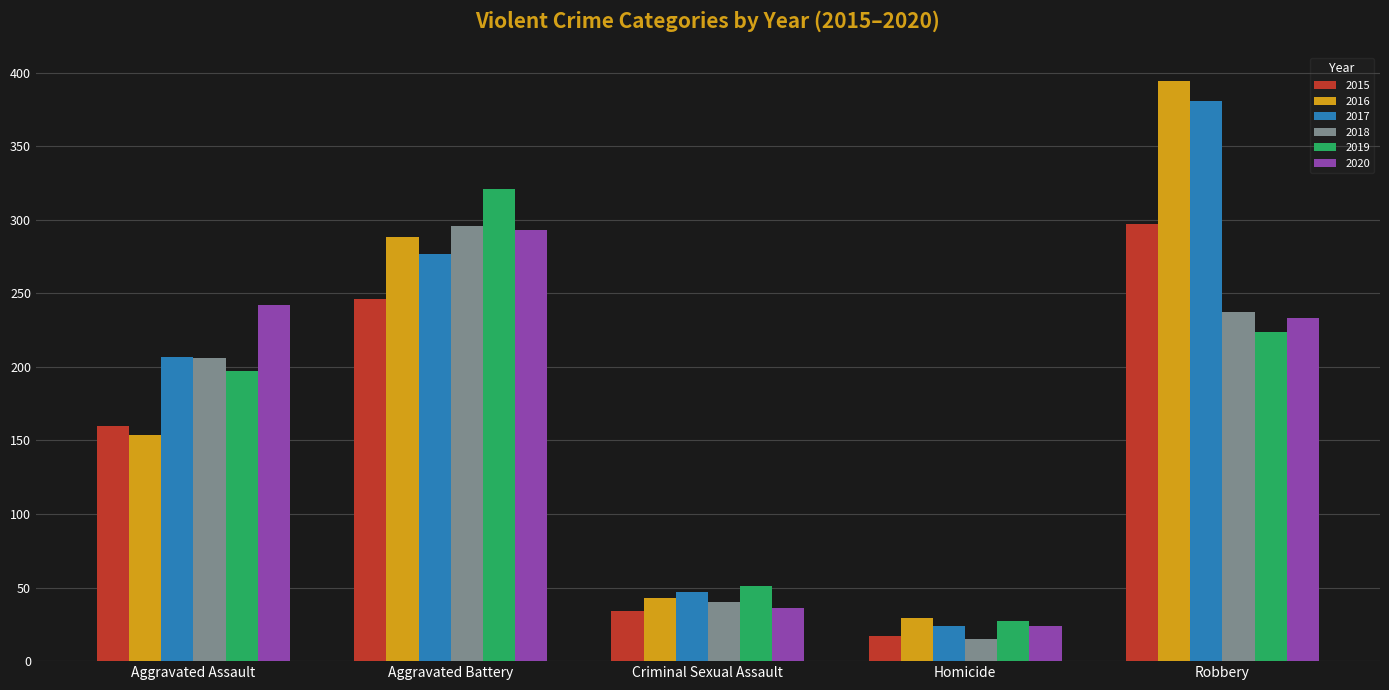

Which series has the widest spread of values?

2016